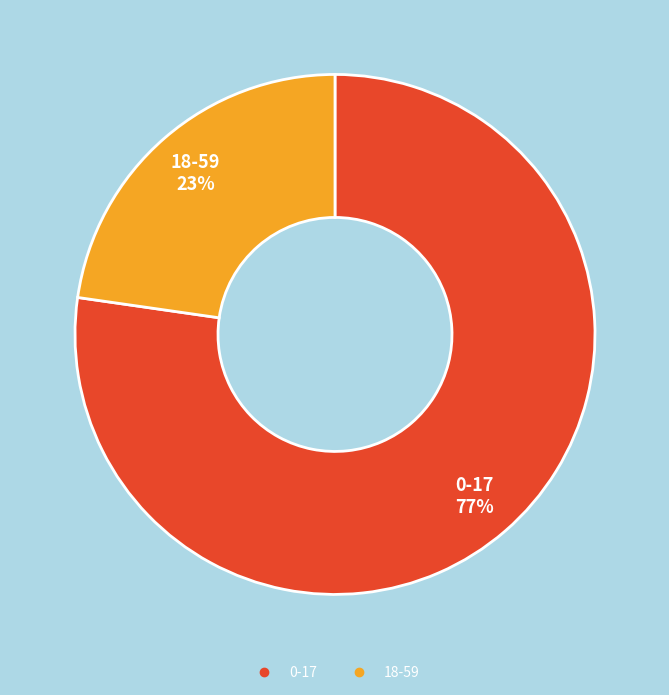

Is the sum of 0-17 and 18-59 greater than half?

Yes